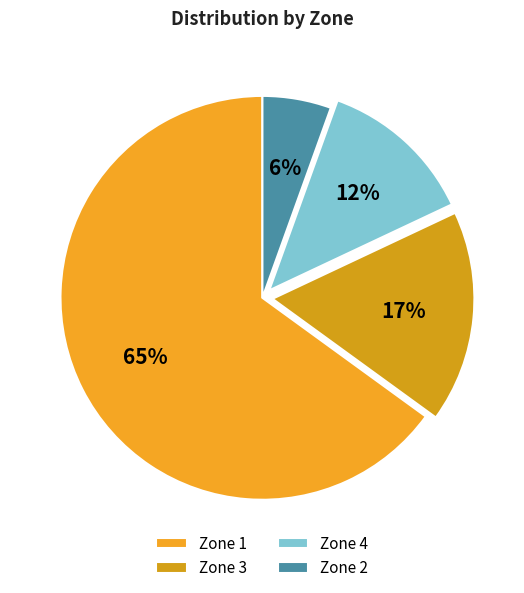

The Zone 4 slice represents 1% of the pie. True or false?

False